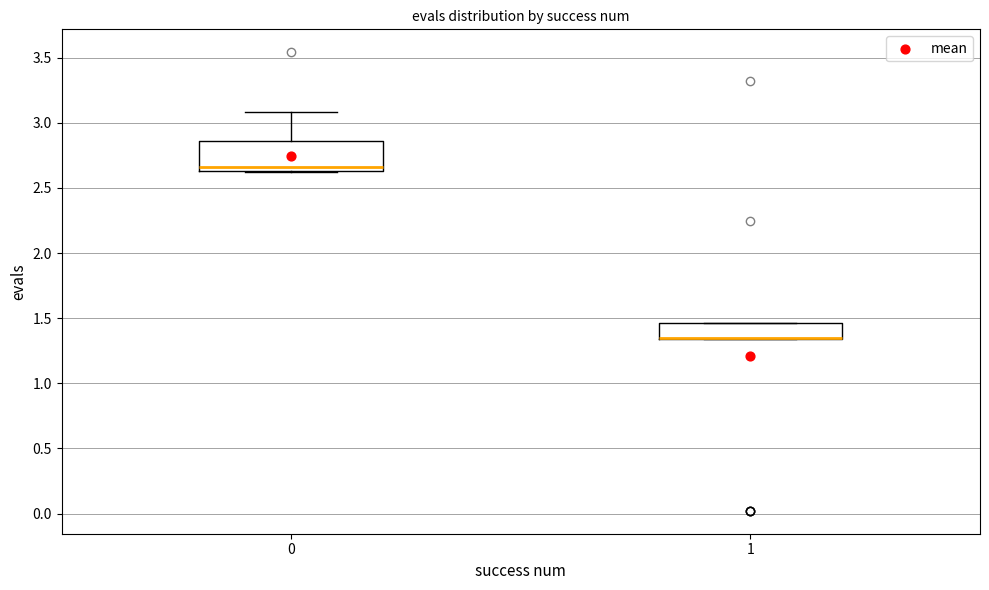

Which box is the tallest, from its lower edge to its upper edge?

0